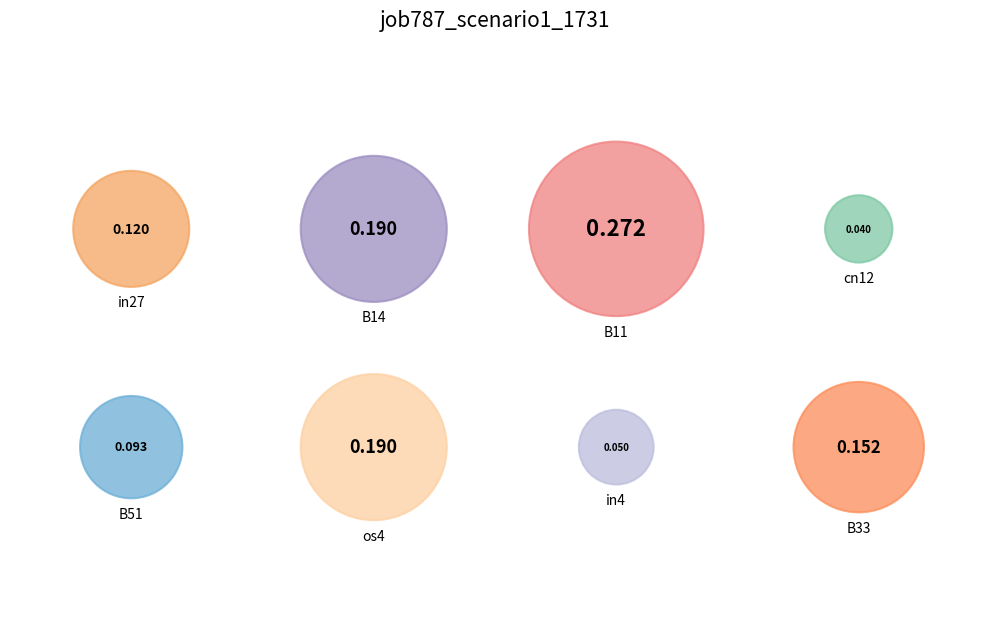

True or false: B14 accounts for 17% of the total.

True